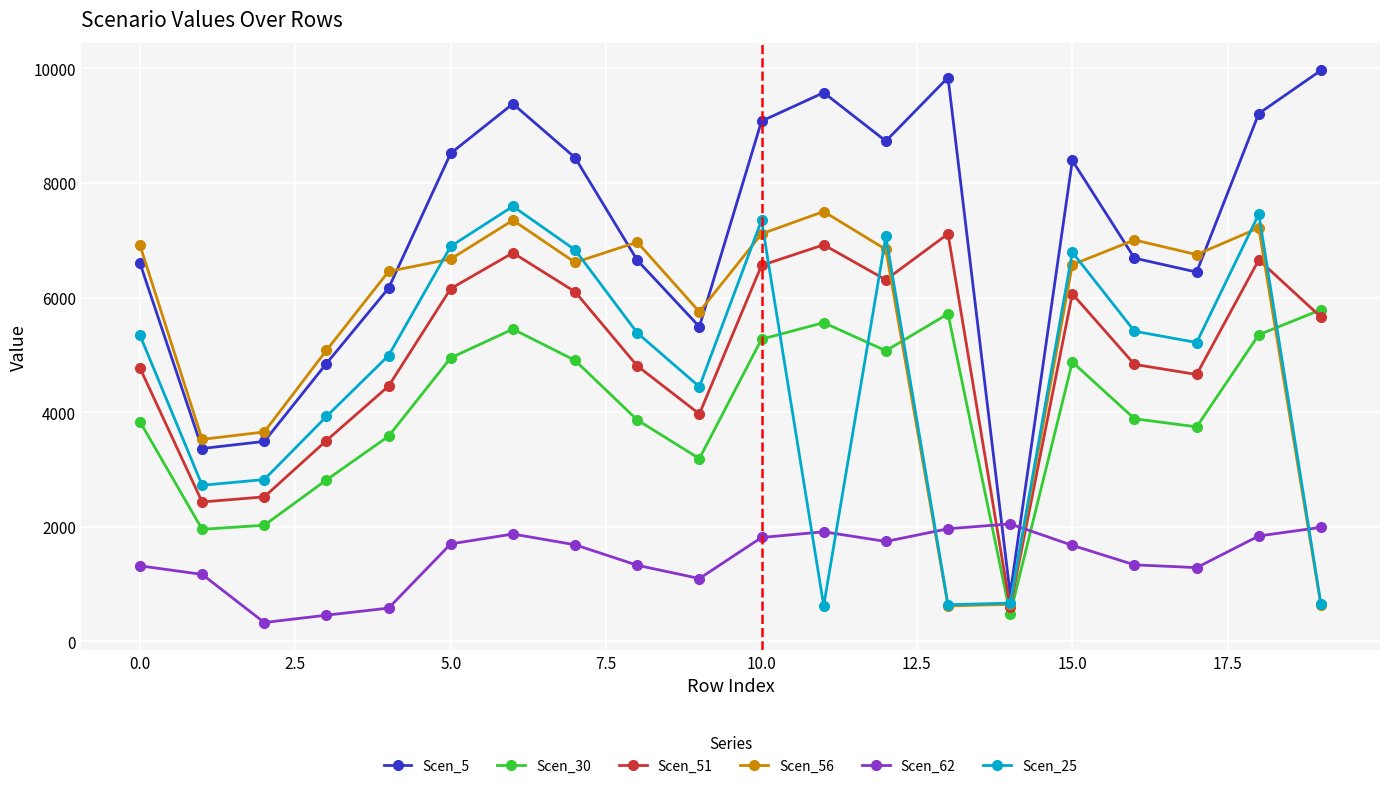

Does the chart display data point markers on the line(s)?

Yes